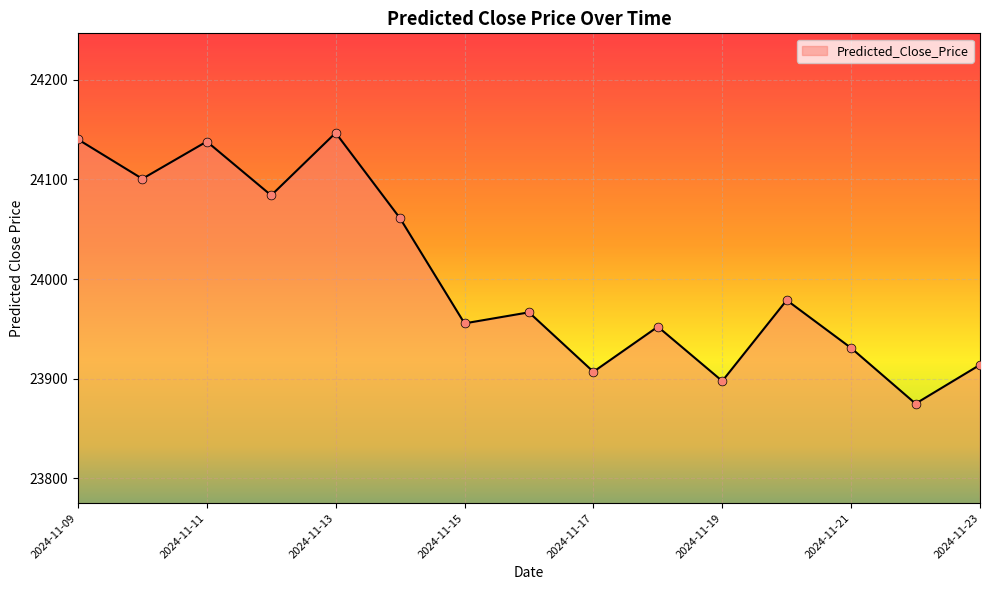

What is the greatest value displayed?

24146.8